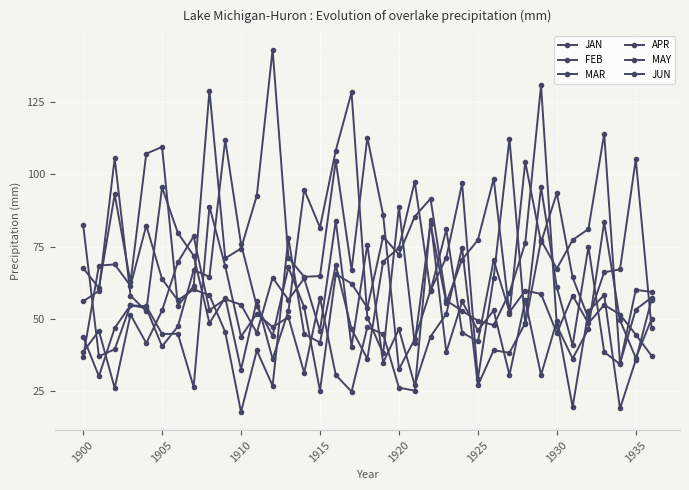

Does the chart have visible grid lines?

Yes